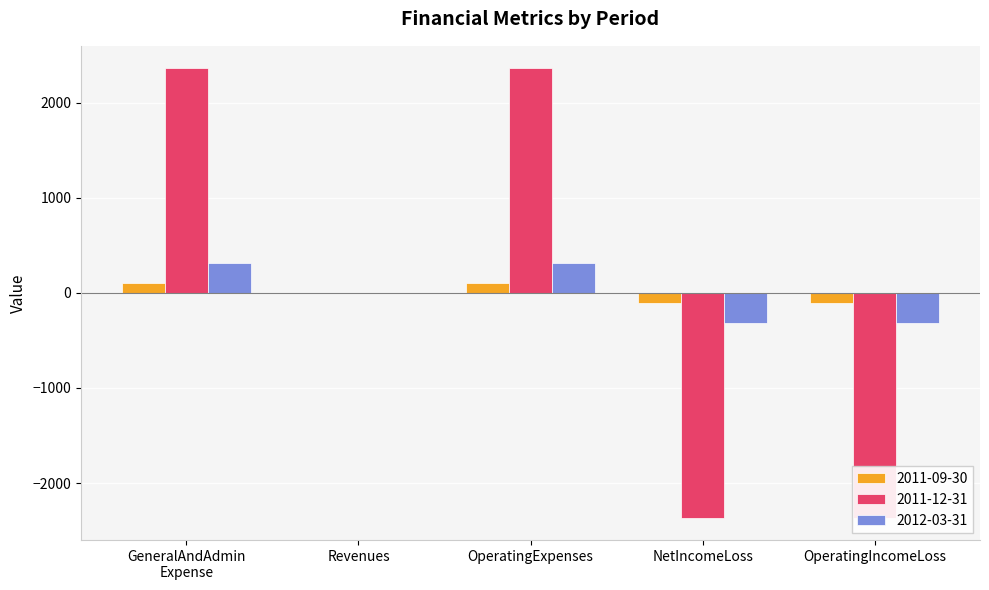

What are all the series names shown in the legend?

2011-09-30, 2011-12-31, 2012-03-31